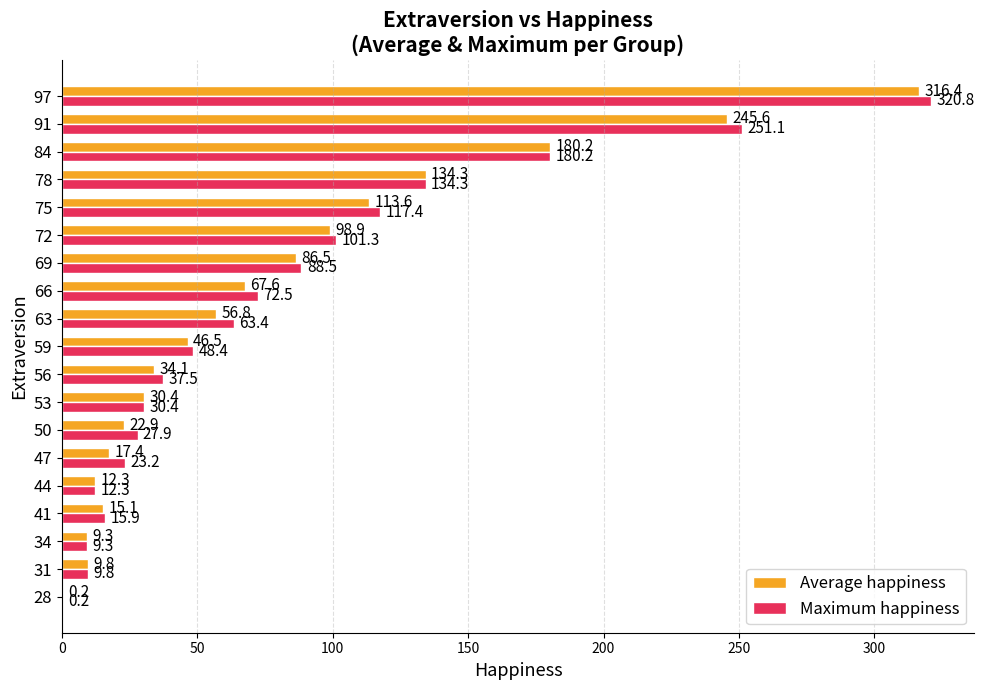

How many categories are shown in the chart?

19